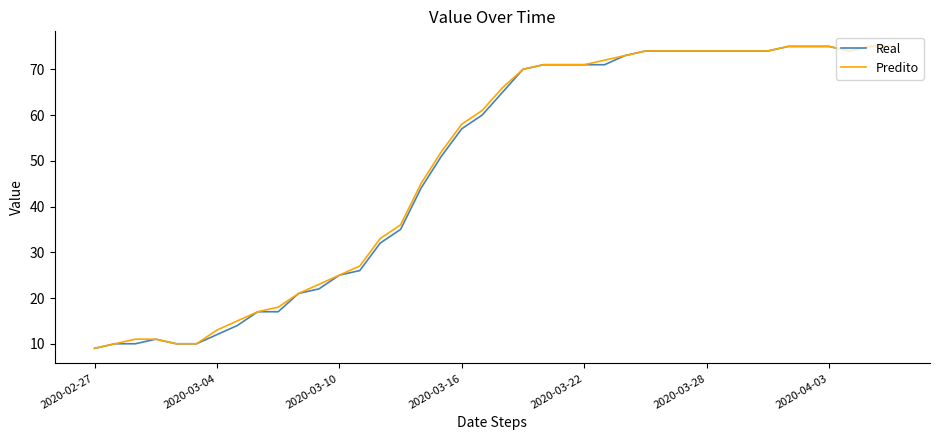

What is the highest value of the Predito series?

75